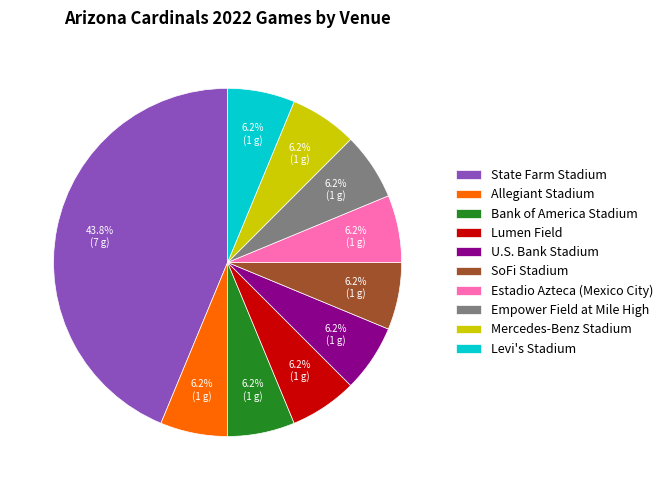

What is the ratio of the value at Bank of America Stadium to the value at SoFi Stadium?

1.0